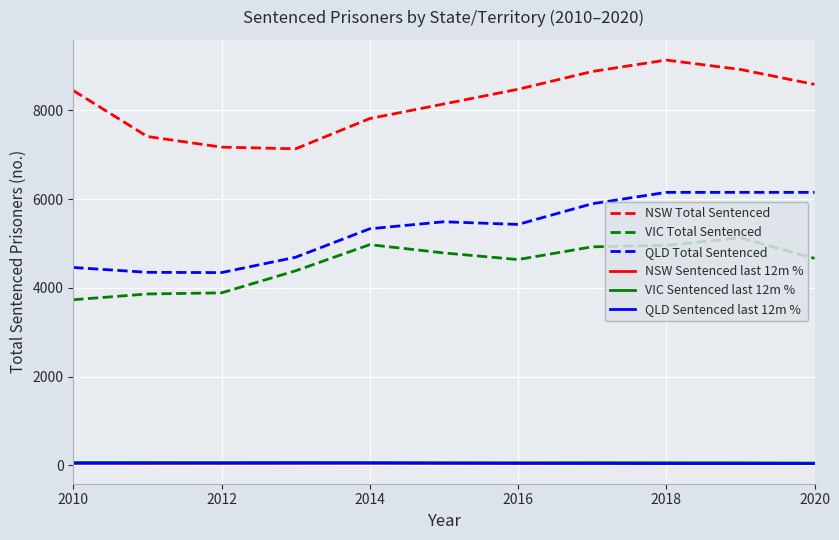

True or false: QLD Sentenced last 12m % and QLD Total Sentenced intersect in this chart.

False